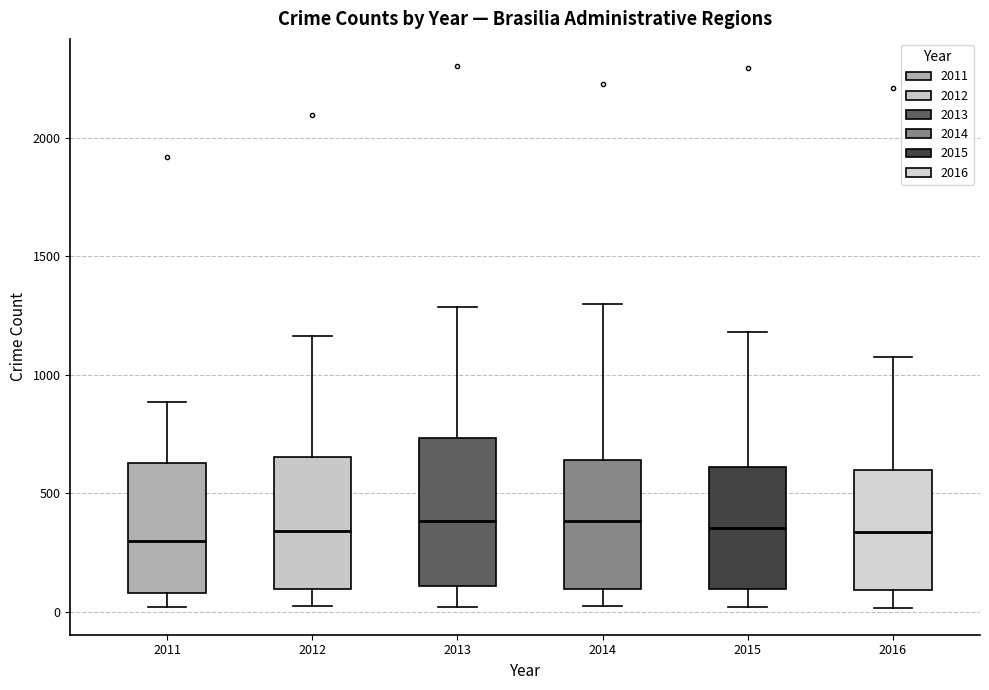

Where does the median line of the box at x = 2014 sit on the y-axis? The values are not printed on the chart, so give them approximately, as read against the axis.

400